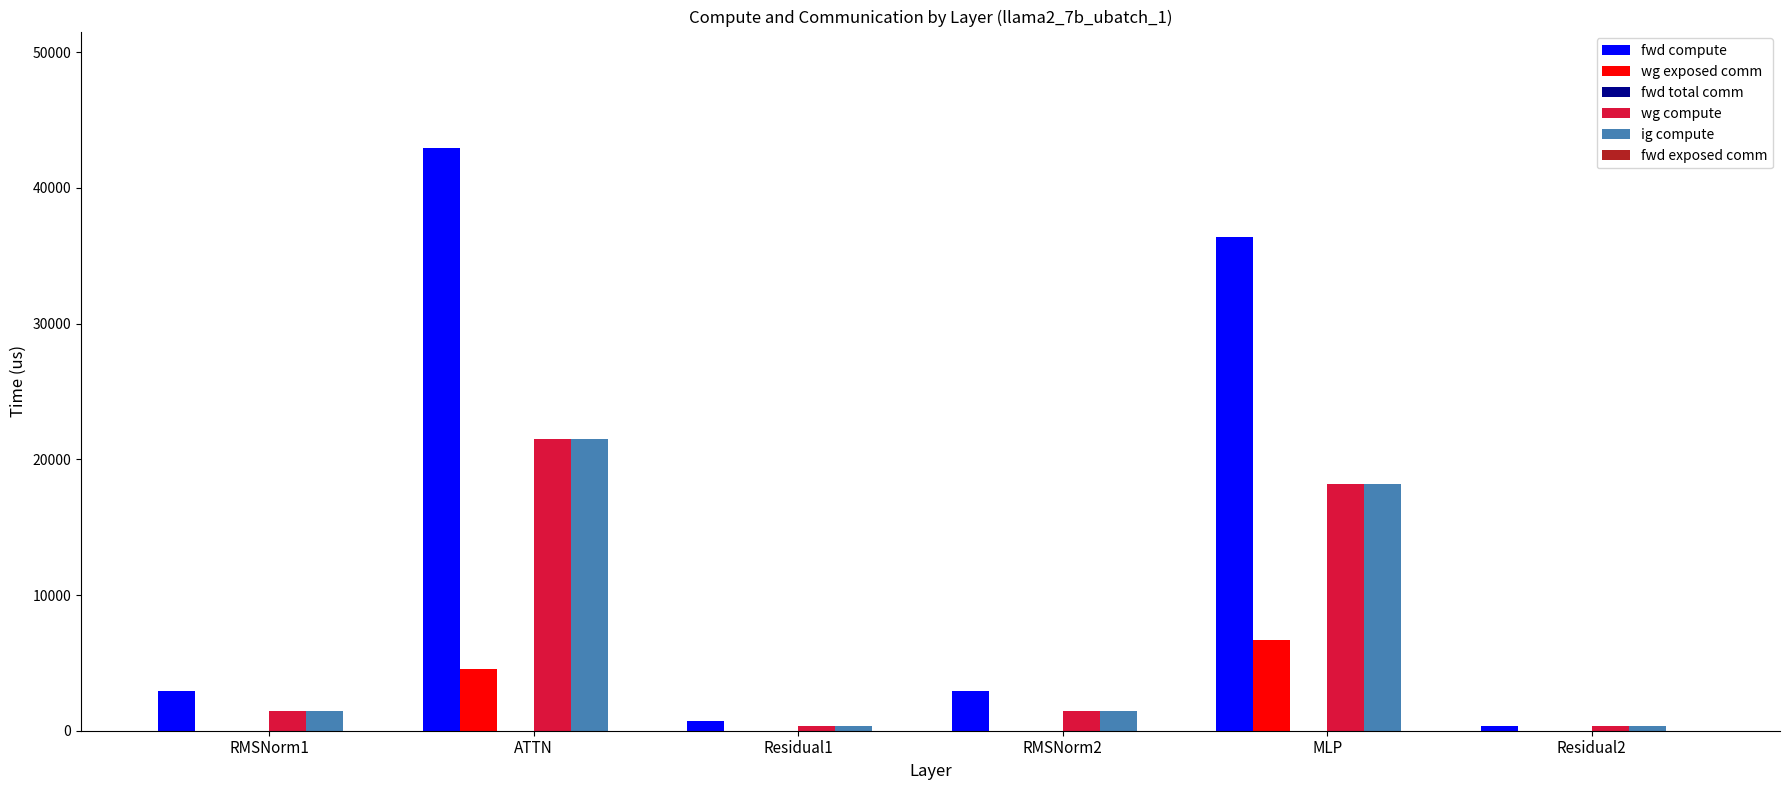

Reading left to right, list all the values displayed in this chart.

fwd compute: RMSNorm1=2963.9	ATTN=42939.2	Residual1=722.5	RMSNorm2=2963.9	MLP=36377.4	Residual2=361.3
wg exposed comm: RMSNorm1=0.0	ATTN=4523.4	Residual1=0.0	RMSNorm2=0.0	MLP=6658.2	Residual2=0.0
wg compute: RMSNorm1=1481.9	ATTN=21469.6	Residual1=361.3	RMSNorm2=1481.9	MLP=18188.7	Residual2=361.3
ig compute: RMSNorm1=1481.9	ATTN=21469.6	Residual1=361.3	RMSNorm2=1481.9	MLP=18188.7	Residual2=361.3